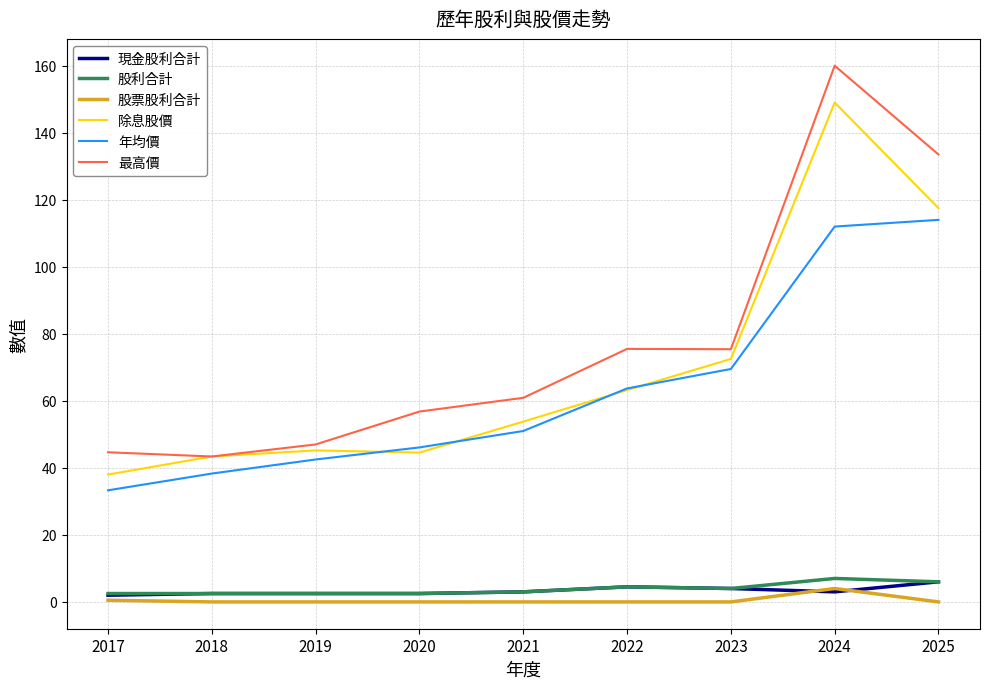

Which series changed the most between 2018 and 2021?

最高價